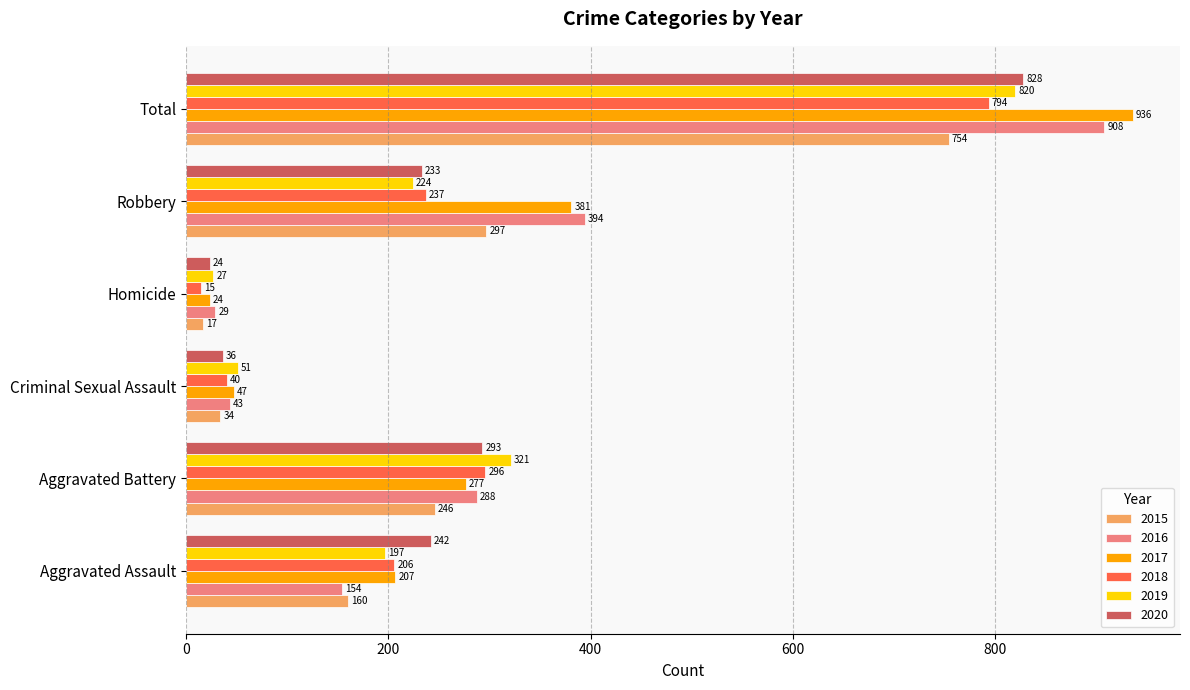

Between Aggravated Assault and Total, which series saw the biggest shift?

2016